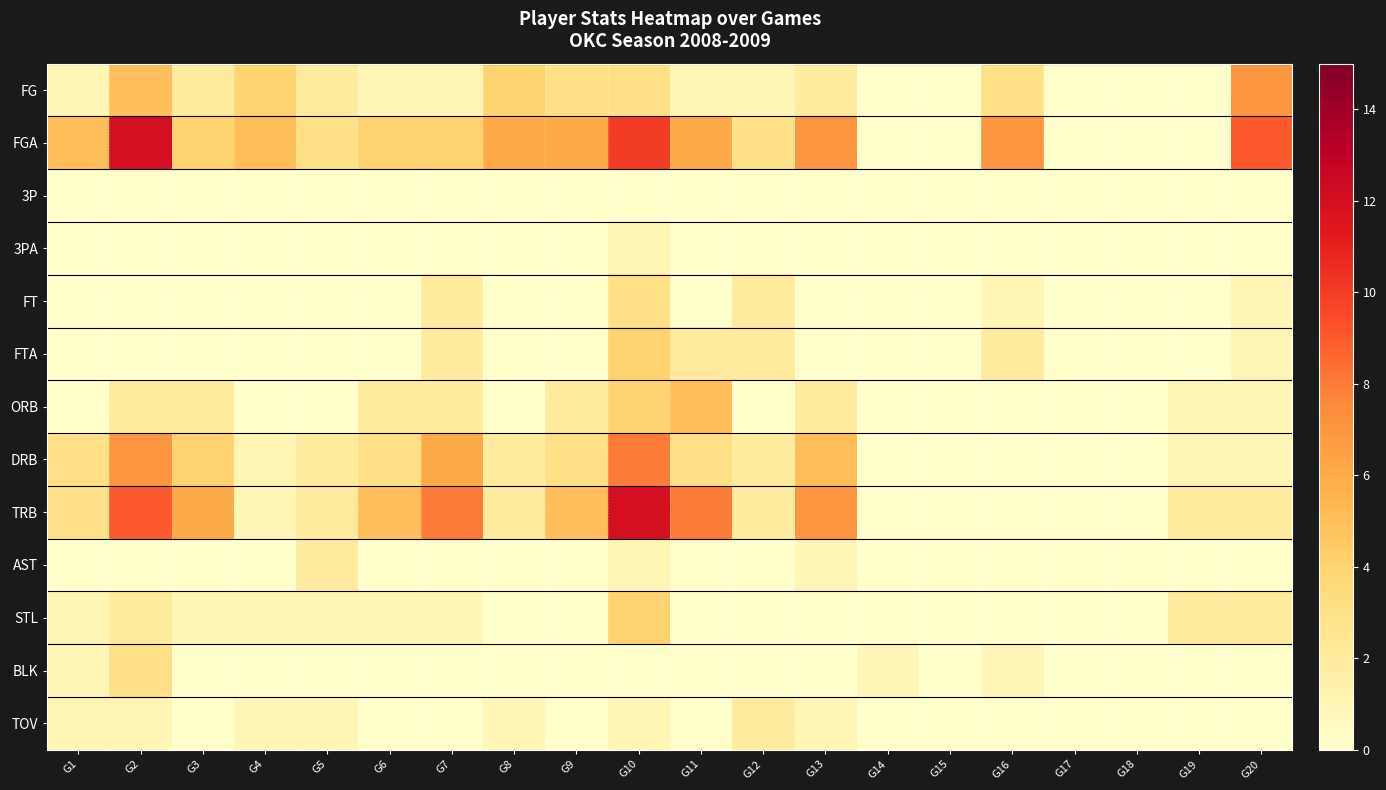

At how many categories does at least one series exceed 0?

17